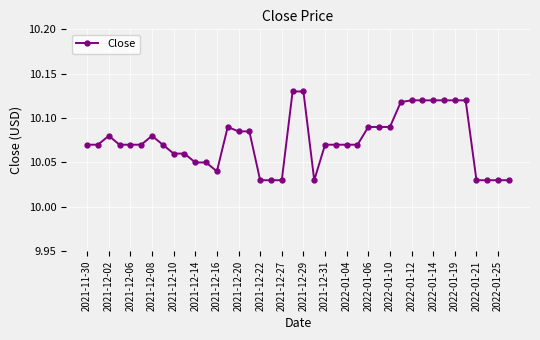

True or false: there are more than 0 points higher than both neighbors.

True